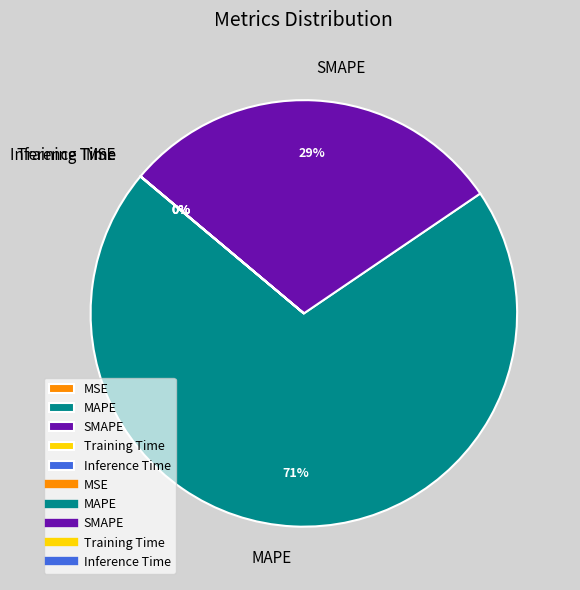

Which category accounts for the majority?

MAPE